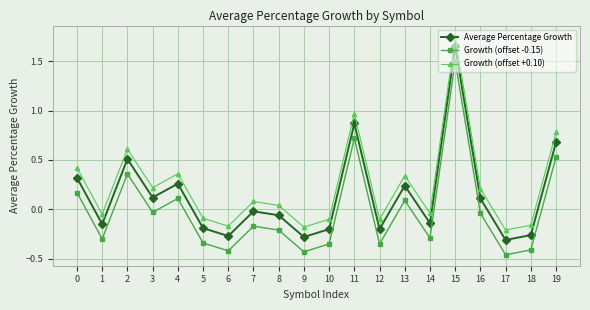

The Average Percentage Growth series shows -0.3 at 10. True or false?

False